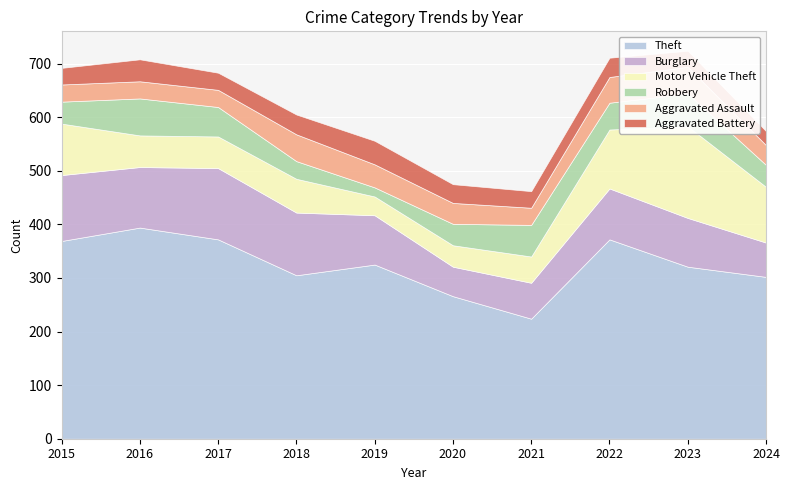

At which label does Robbery reach its minimum?

2019